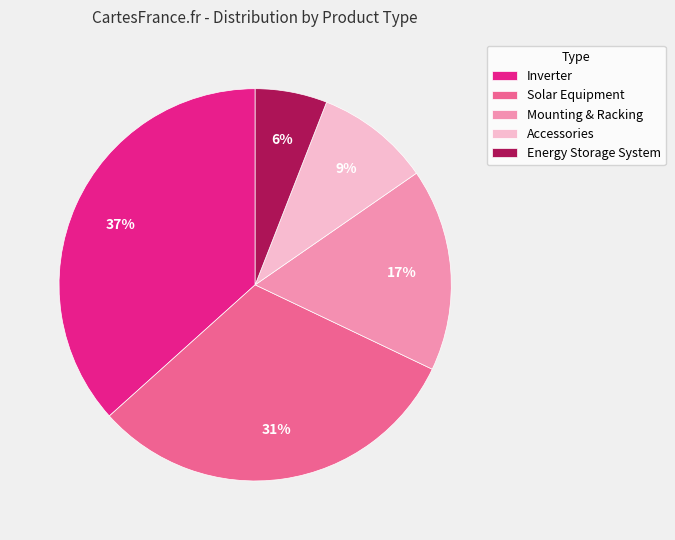

Rank the categories by value from highest to lowest.

Inverter, Solar Equipment, Mounting & Racking, Accessories, Energy Storage System